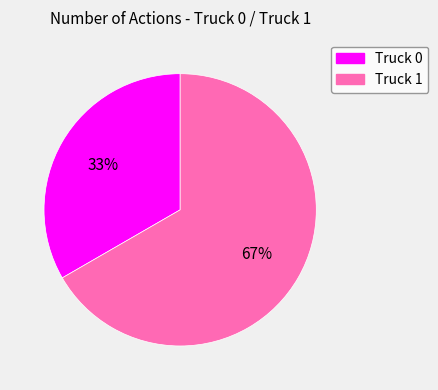

To the nearest percent, what percentage of the pie is Truck 1?

67%